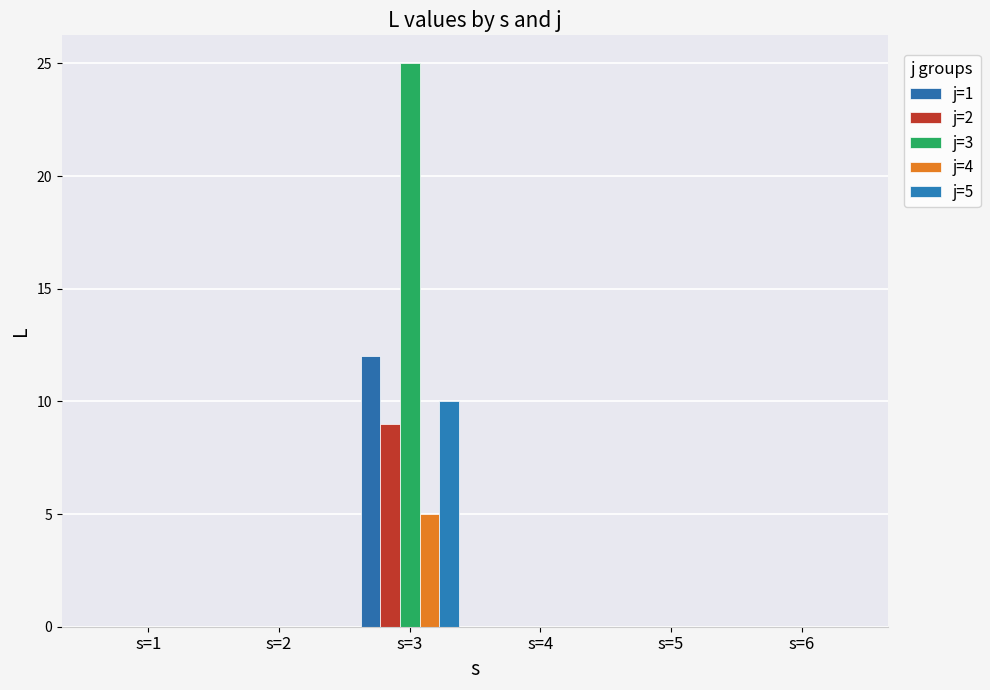

The j=2 series shows 0 at s=6. True or false?

True